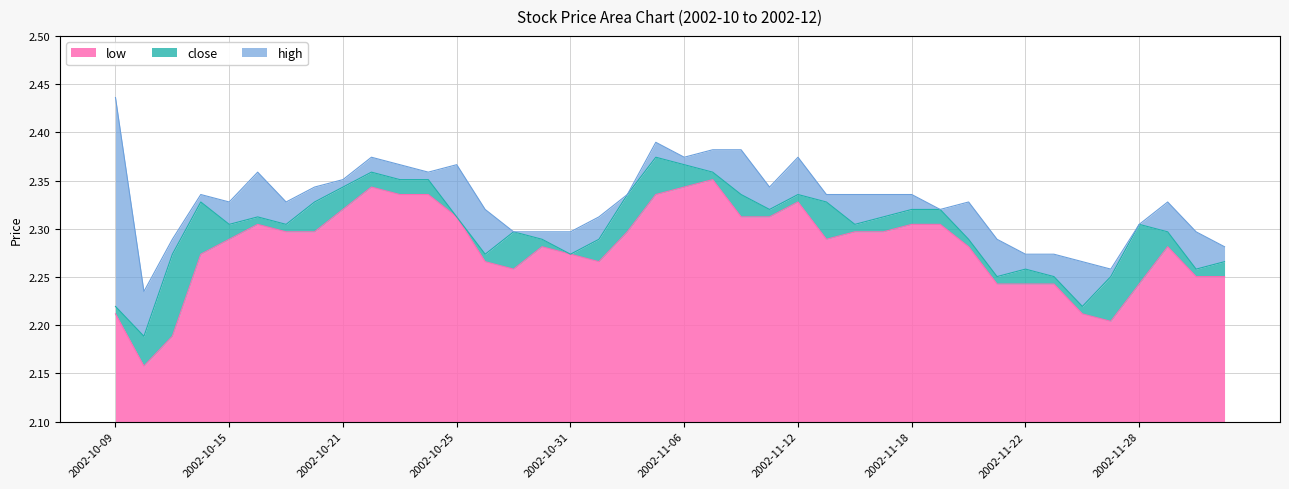

True or false: high has more than 2 interior local peaks.

True